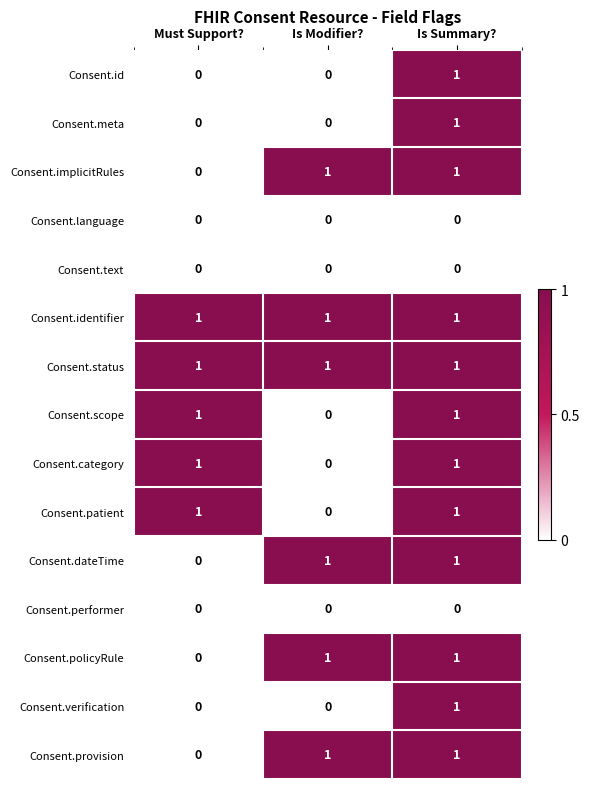

What is the sum of all Consent.identifier values?

3